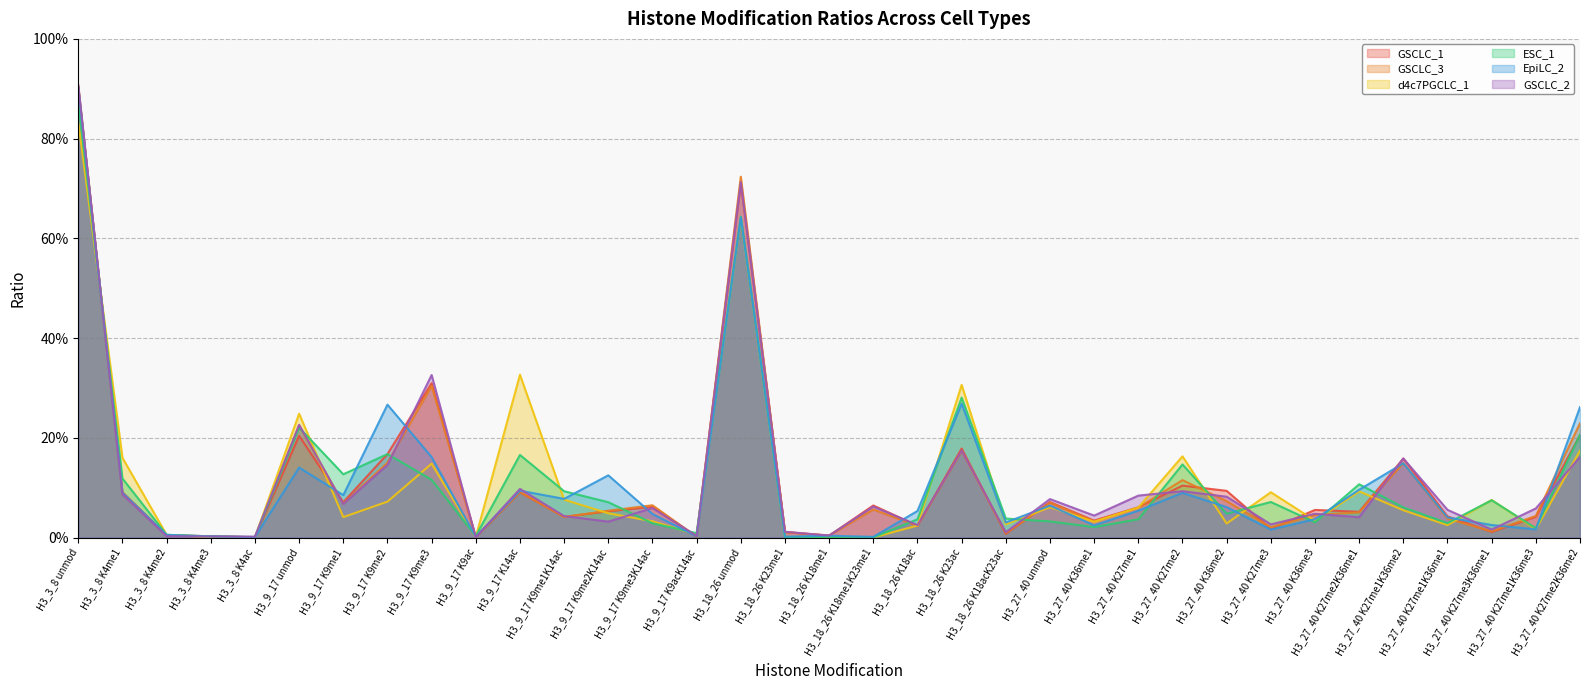

Which series ends up on top after the final intersection of GSCLC_2 and d4c7PGCLC_1?

d4c7PGCLC_1